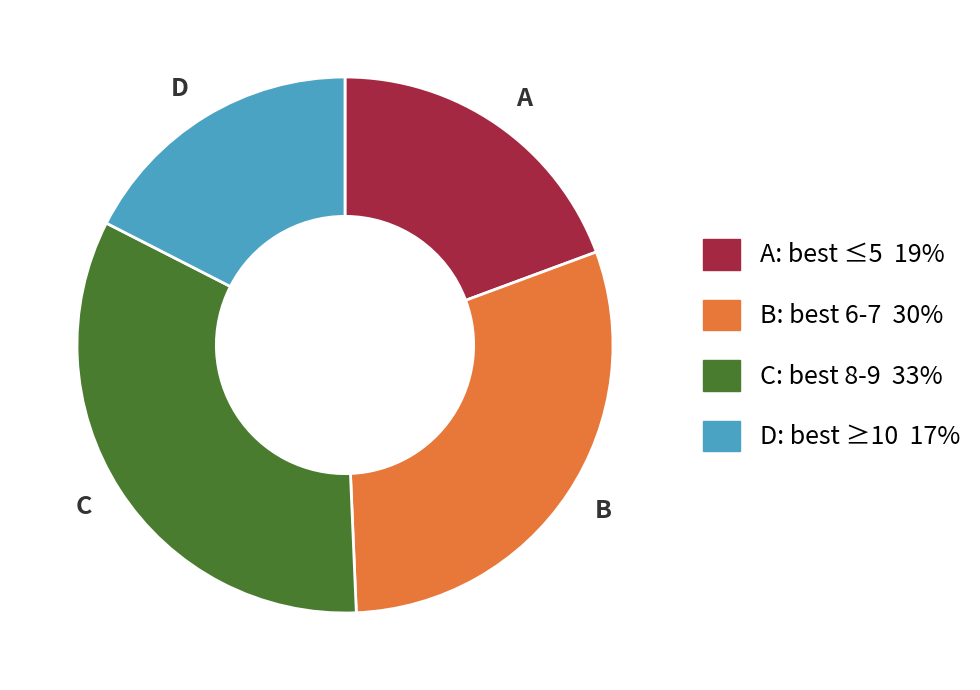

Is there any slice that represents more than half of the pie?

No